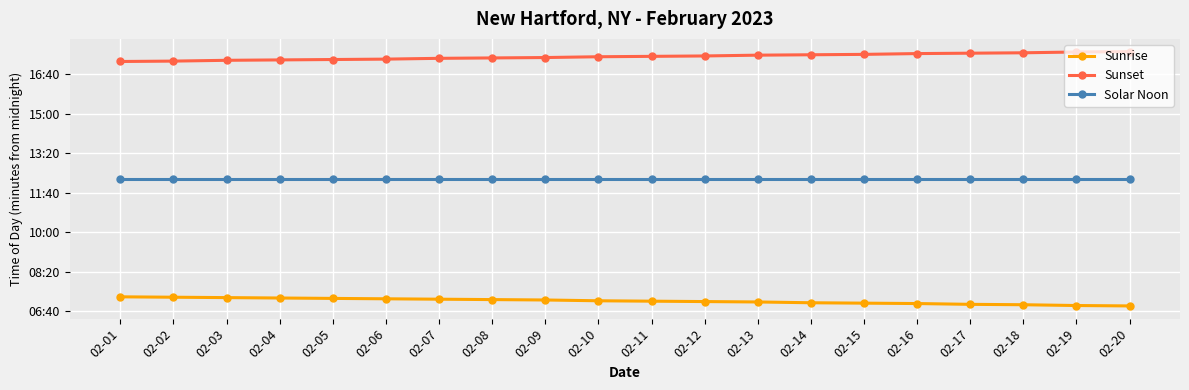

The value of Sunrise at 02-06 is 432. True or false?

True